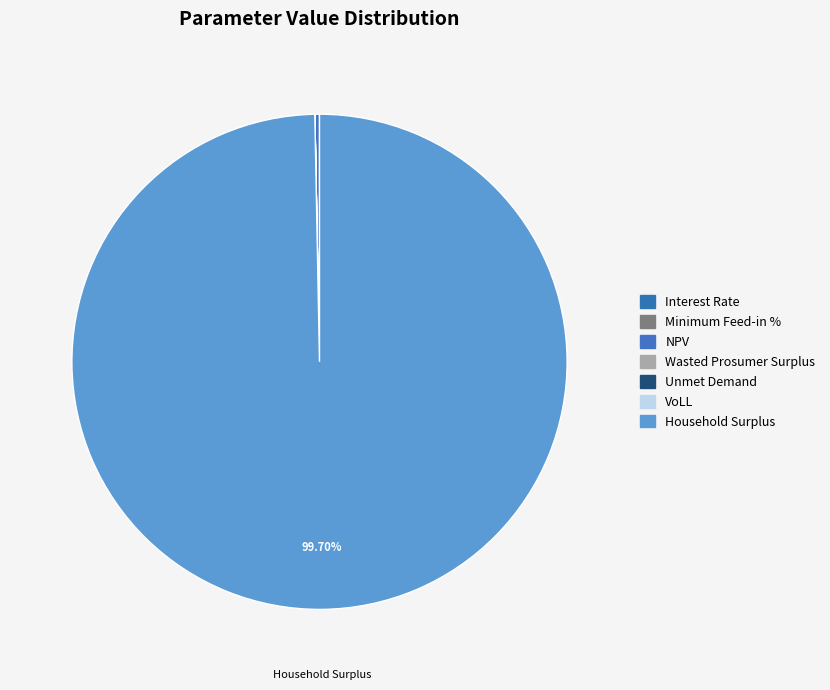

Rank the categories by value from lowest to highest.

Interest Rate, Minimum Feed-in %, VoLL, Unmet Demand, Wasted Prosumer Surplus, NPV, Household Surplus